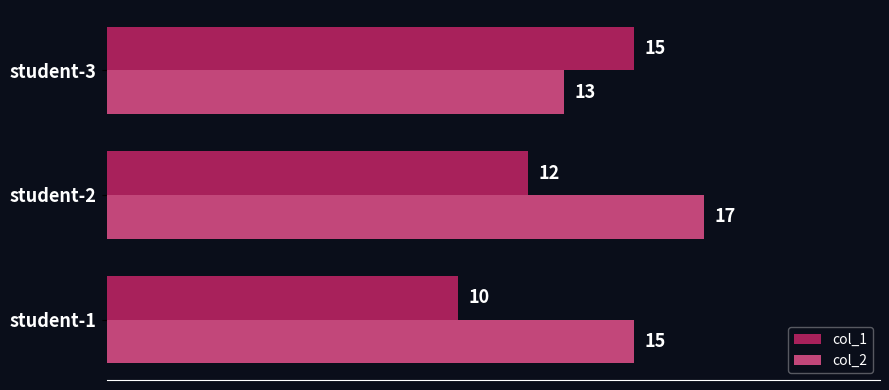

List the series in order of their peak value, lowest first.

col_1, col_2